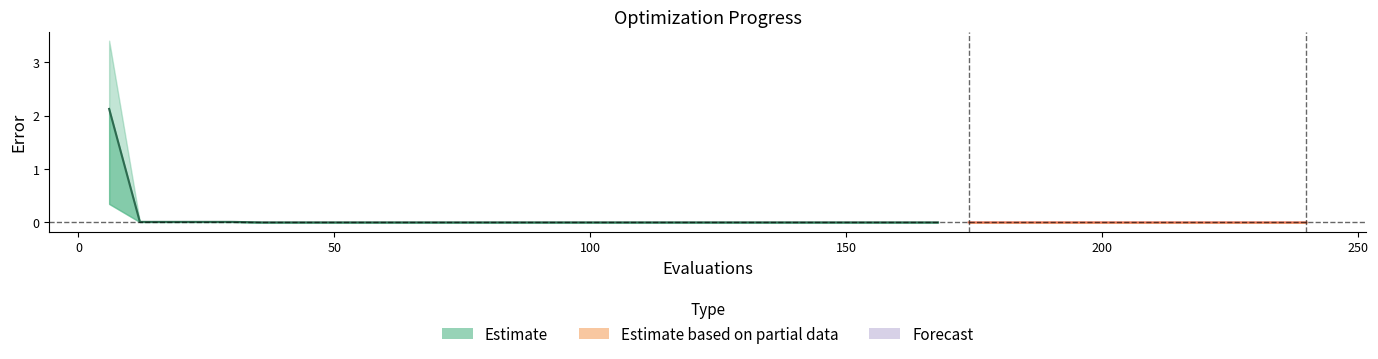

Reading left to right, transcribe all the data shown in this chart.

mean: 2.1	0.0	0.0	0.0	0.0	0.0	0.0	0.0	0.0	0.0	0.0	0.0	0.0	0.0	0.0	0.0	0.0	0.0	0.0	0.0	0.0	0.0	0.0	0.0	0.0	0.0	0.0	0.0	0.0	0.0	0.0	0.0	0.0	0.0	0.0	0.0	0.0	0.0	0.0	0.0
best: 0.3	0.0	0.0	0.0	0.0	0.0	0.0	0.0	0.0	0.0	0.0	0.0	0.0	0.0	0.0	0.0	0.0	0.0	0.0	0.0	0.0	0.0	0.0	0.0	0.0	0.0	0.0	0.0	0.0	0.0	0.0	0.0	0.0	0.0	0.0	0.0	0.0	0.0	0.0	0.0
worst: 3.4	0.0	0.0	0.0	0.0	0.0	0.0	0.0	0.0	0.0	0.0	0.0	0.0	0.0	0.0	0.0	0.0	0.0	0.0	0.0	0.0	0.0	0.0	0.0	0.0	0.0	0.0	0.0	0.0	0.0	0.0	0.0	0.0	0.0	0.0	0.0	0.0	0.0	0.0	0.0